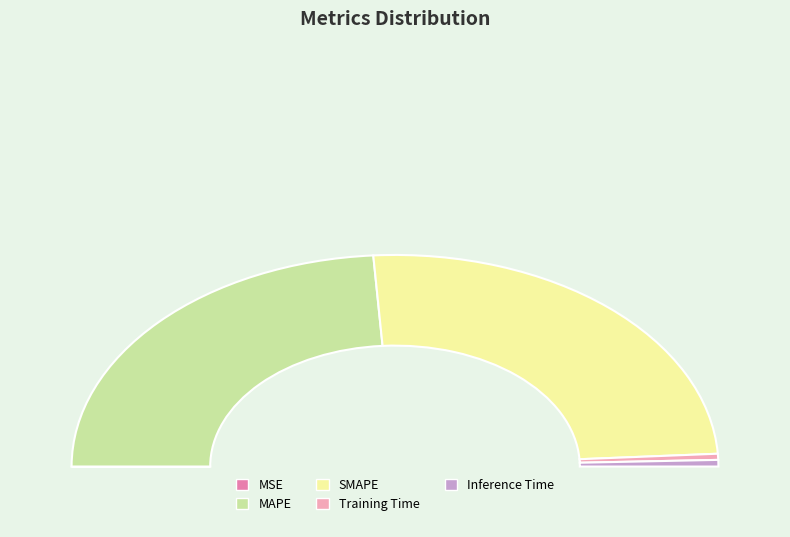

Count the number of slices in the pie.

5